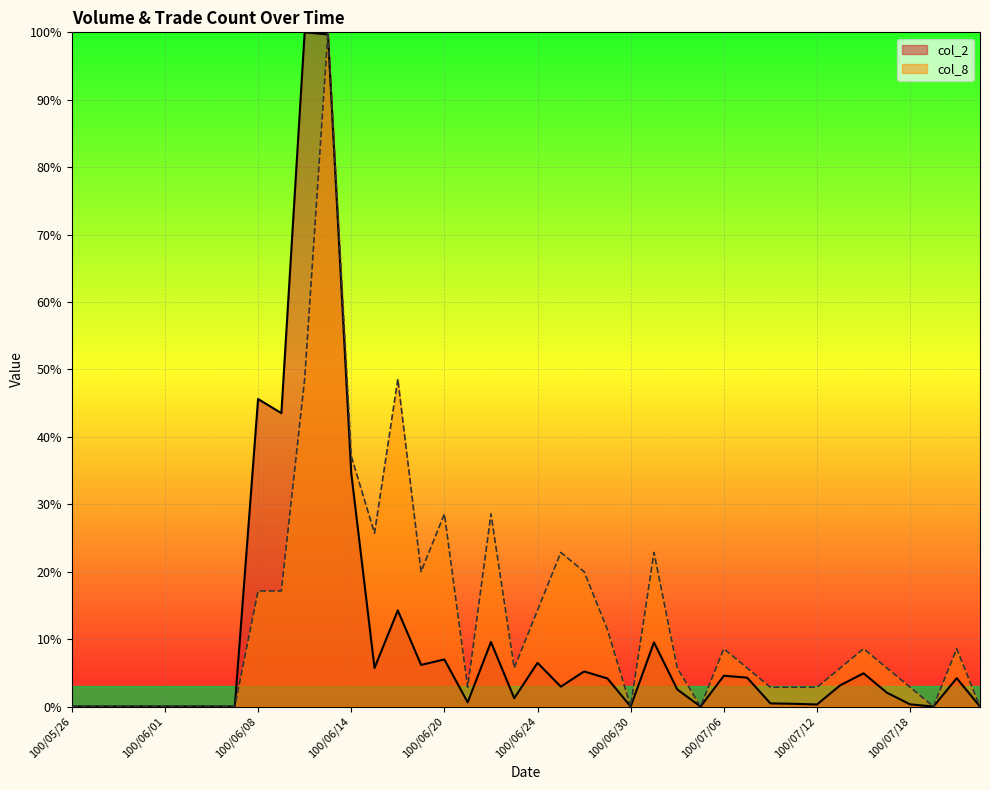

Where do col_2 and col_8 first cross each other?

100/06/10 and 100/06/13